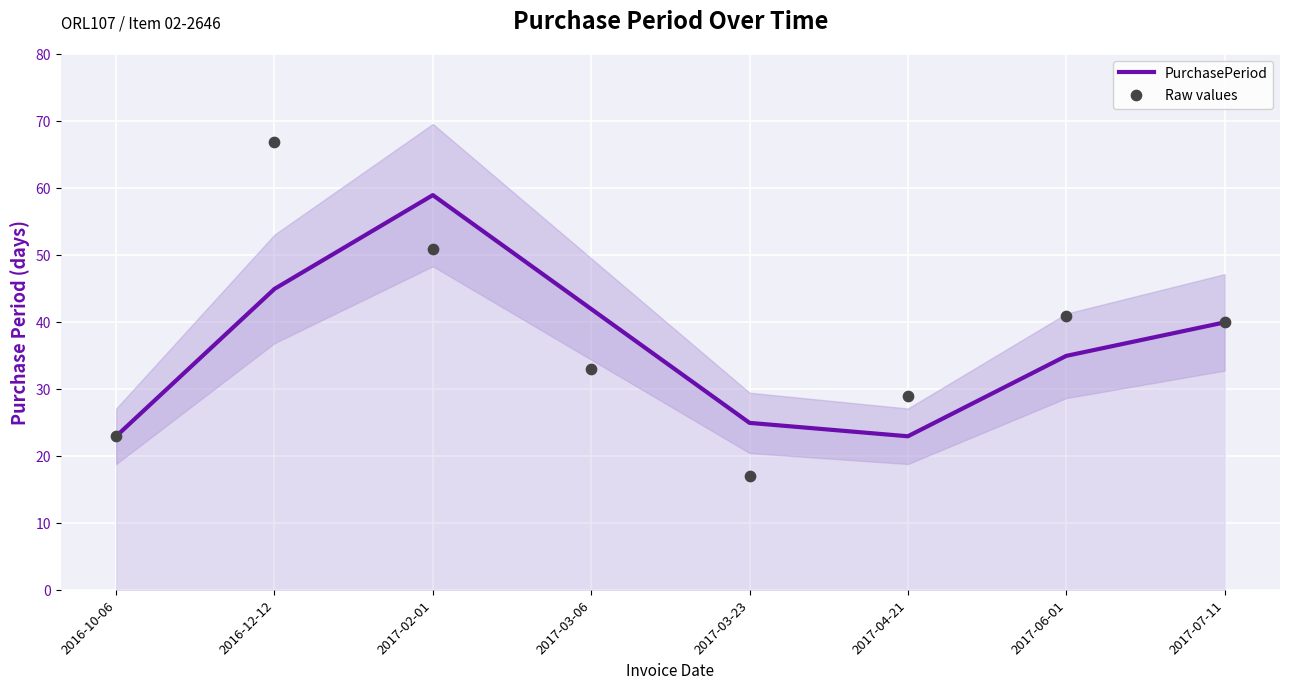

At which category is the sum across all series the highest?

2016-12-12